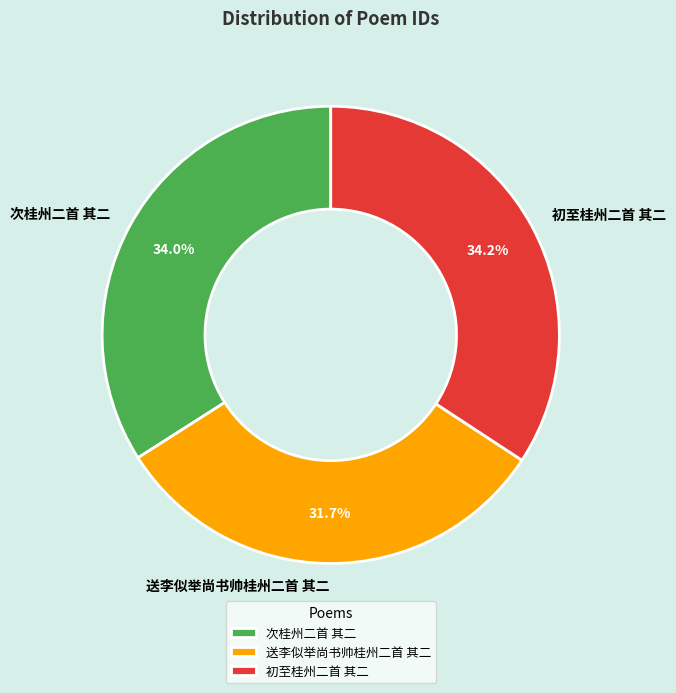

Which slice is the smallest?

送李似举尚书帅桂州二首 其二